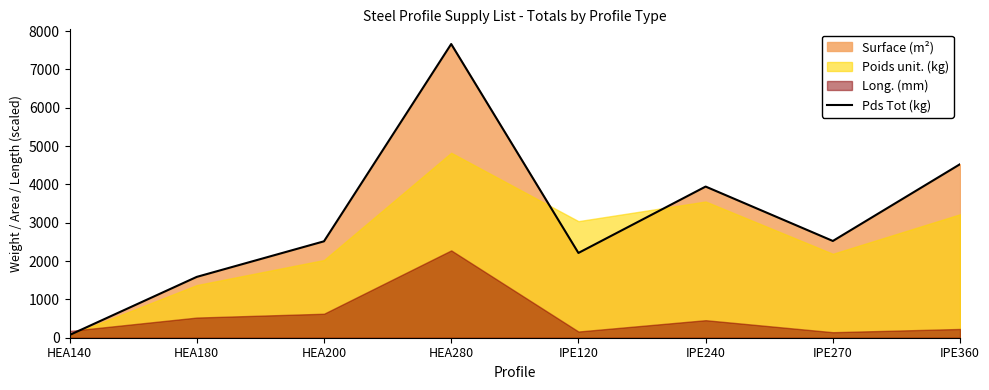

At which category does the chart reach its minimum across all series?

HEA140